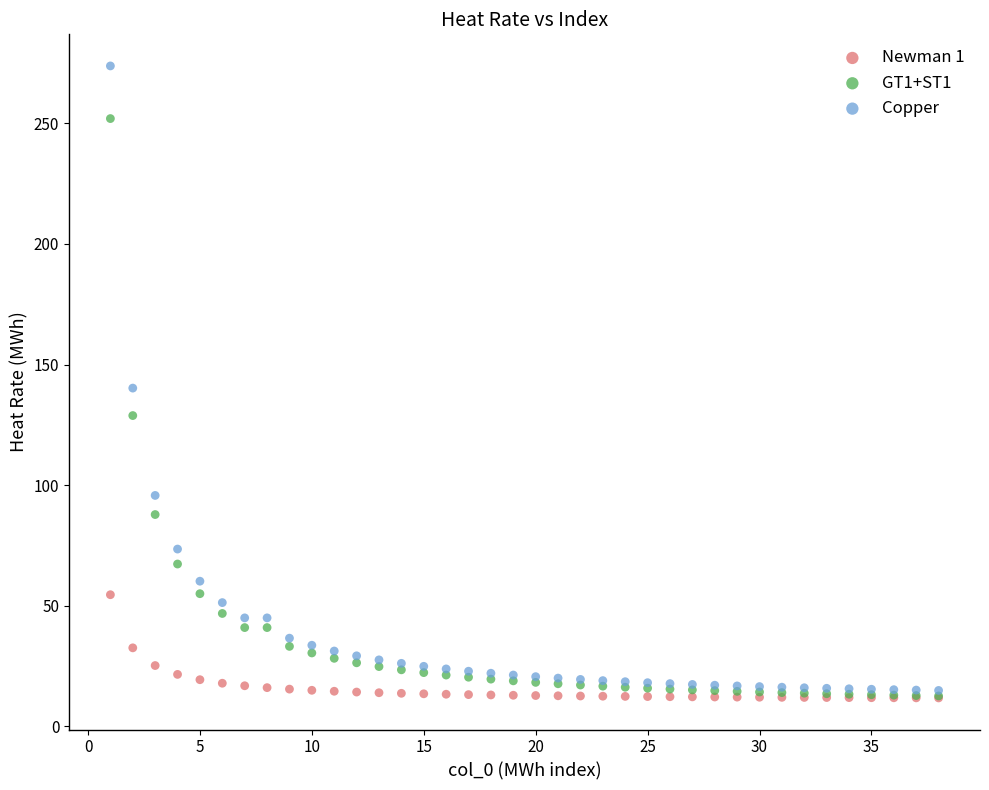

In the Copper series, what Y value is closest to 144?

140.2